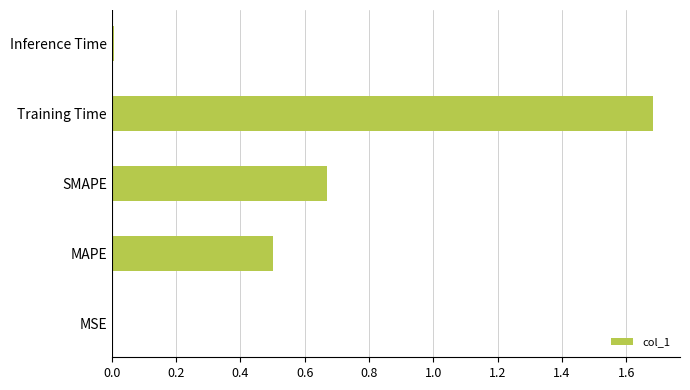

Between MAPE and Training Time, which is larger?

Training Time